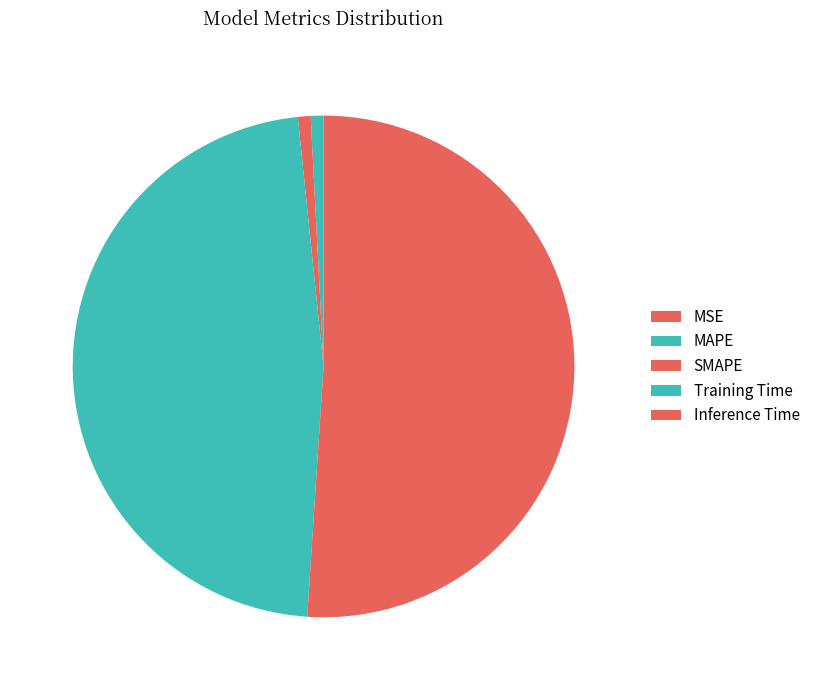

How many segments does this pie chart have?

5